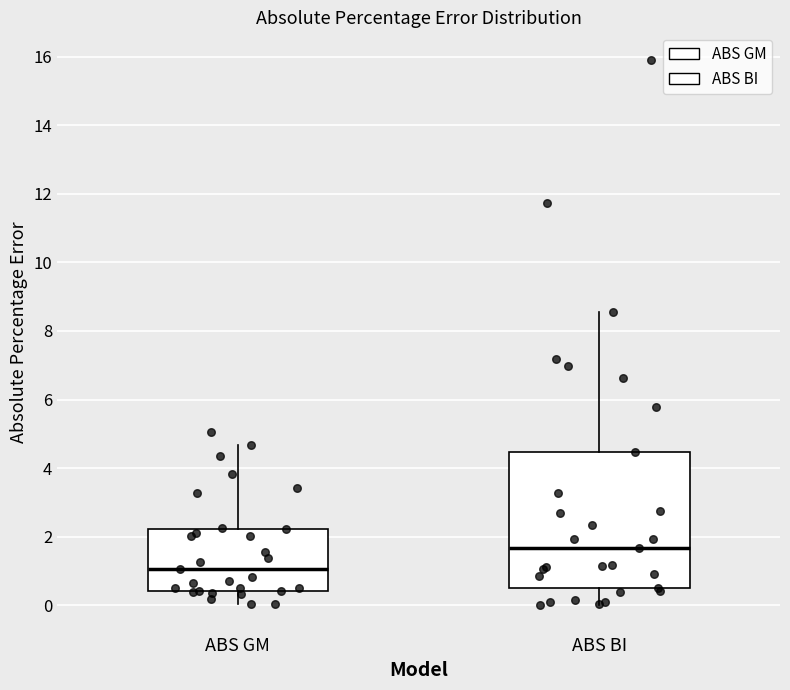

Where is the upper edge of the box for ABS GM on the y-axis? The values are not printed on the chart, so give them approximately, as read against the axis.

2.2